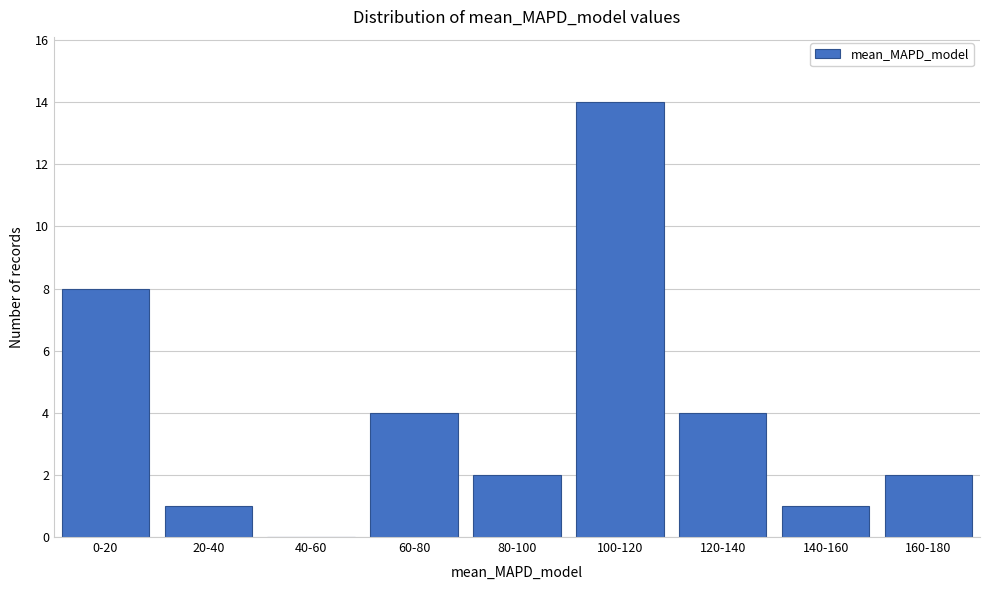

Reading left to right, extract all data points from this chart.

0-20=8	20-40=1	40-60=0	60-80=4	80-100=2	100-120=14	120-140=4	140-160=1	160-180=2